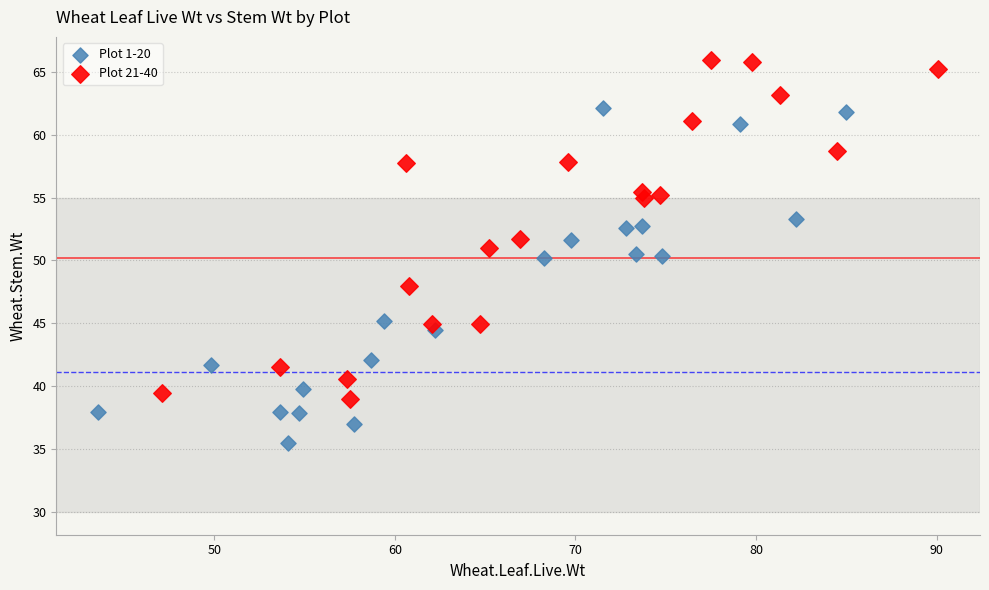

Which series reaches the minimum Y coordinate?

Plot 1-20